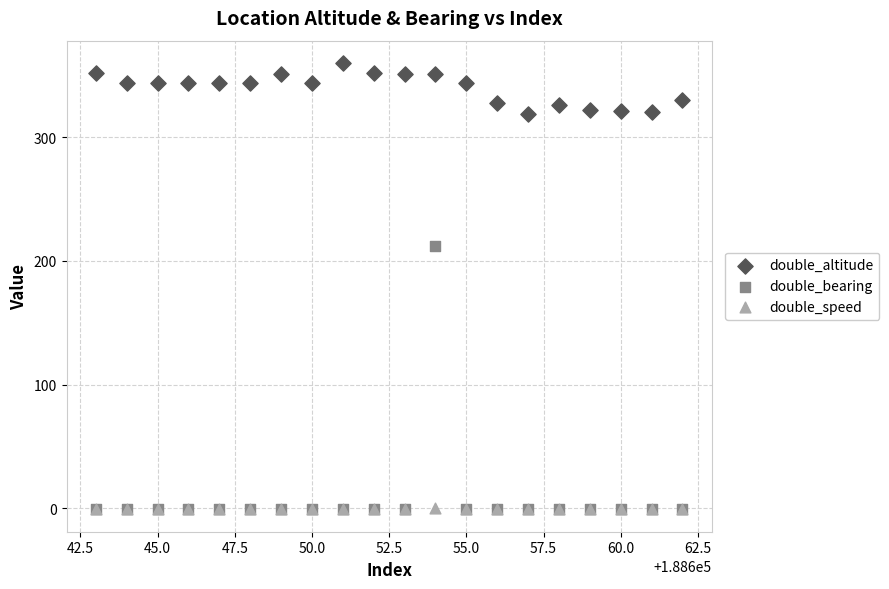

Which series contains the highest Y value?

double_altitude